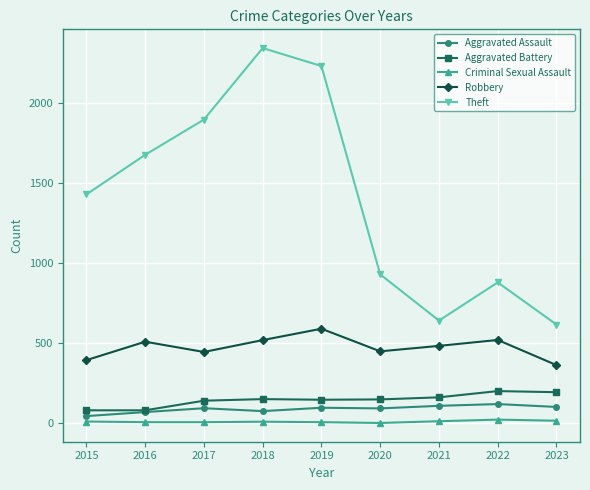

What is the total value across all series at 2016?

2347